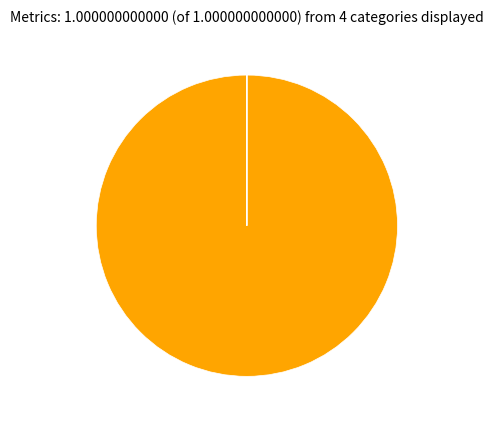

Is there any slice that represents more than half of the pie?

Yes